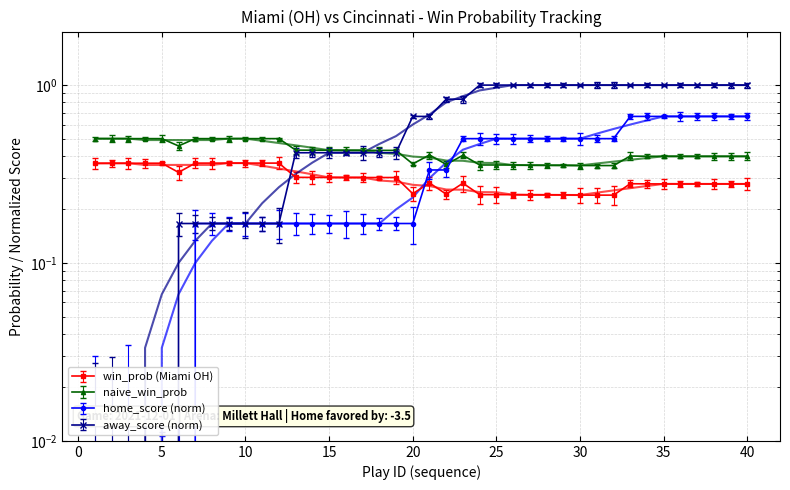

True or false: win_prob and naive_win_prob cross at least once.

False